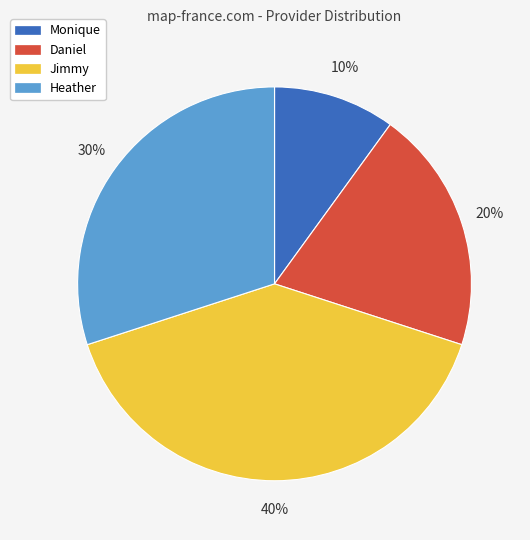

Count the number of slices in the pie.

4